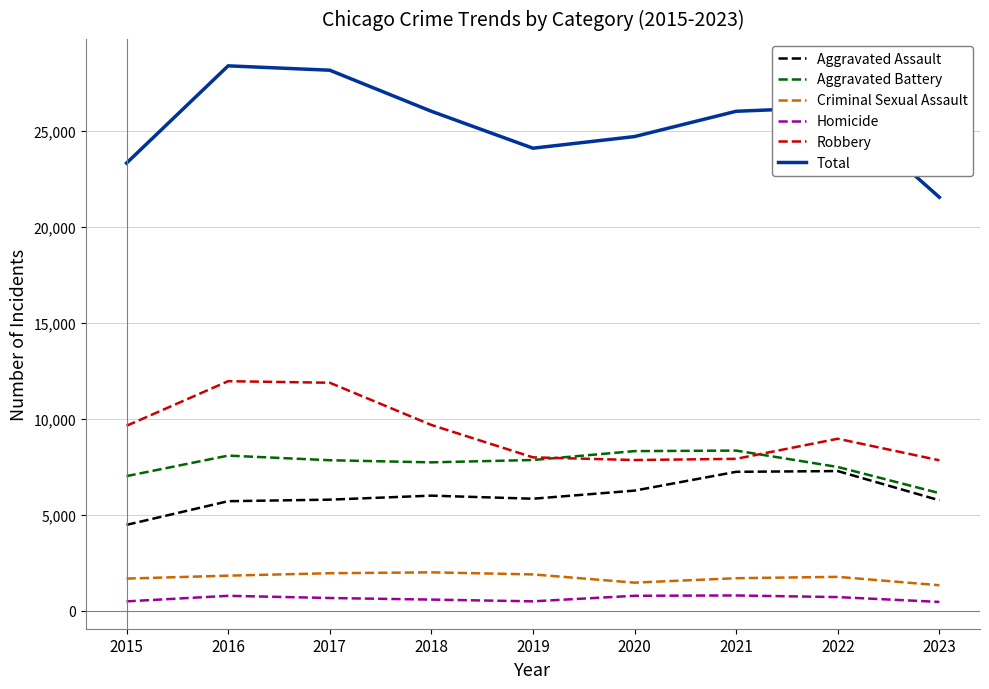

How many lines are shown in the chart?

6